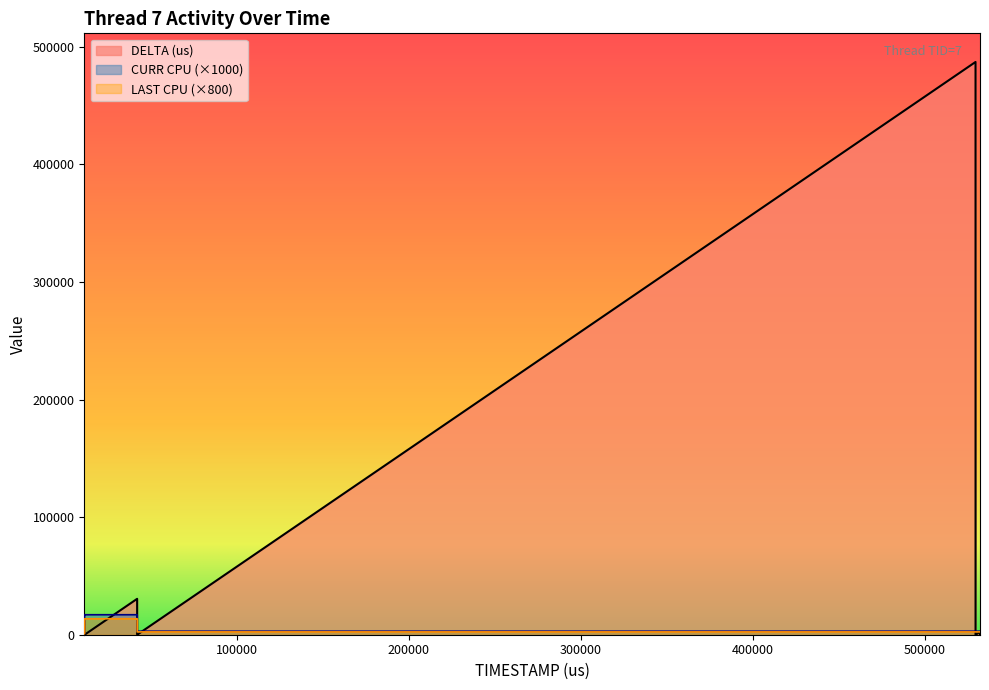

The CURR CPU series shows 5073 at 529422. True or false?

False